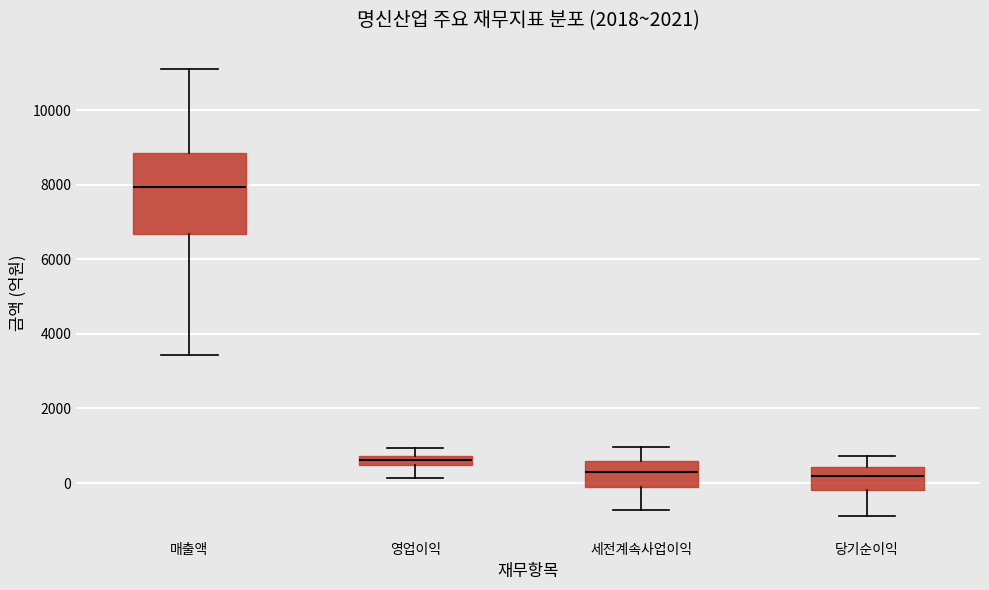

Where does the median line of the box for 매출액 sit on the y-axis? The values are not printed on the chart, so give them approximately, as read against the axis.

8000